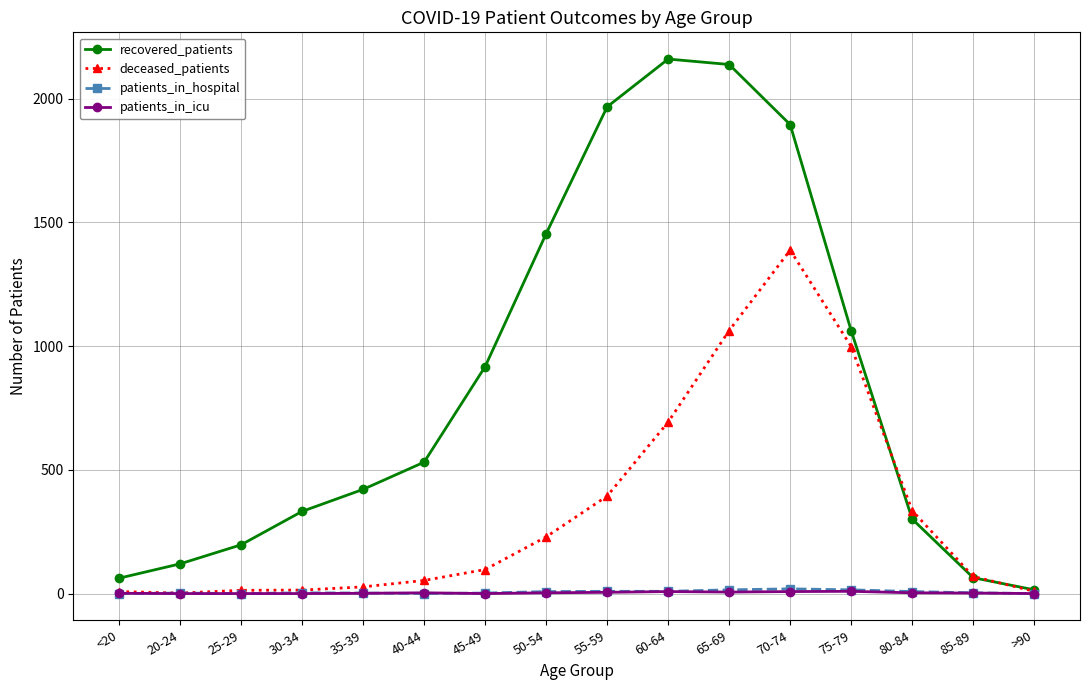

What is the value of the recovered_patients point at the 10th from the left?

2160